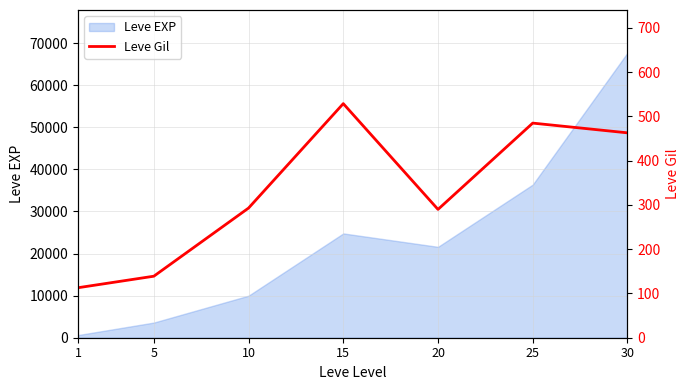

Reading left to right, list all the values displayed in this chart.

113	139	293	529	290	485	463